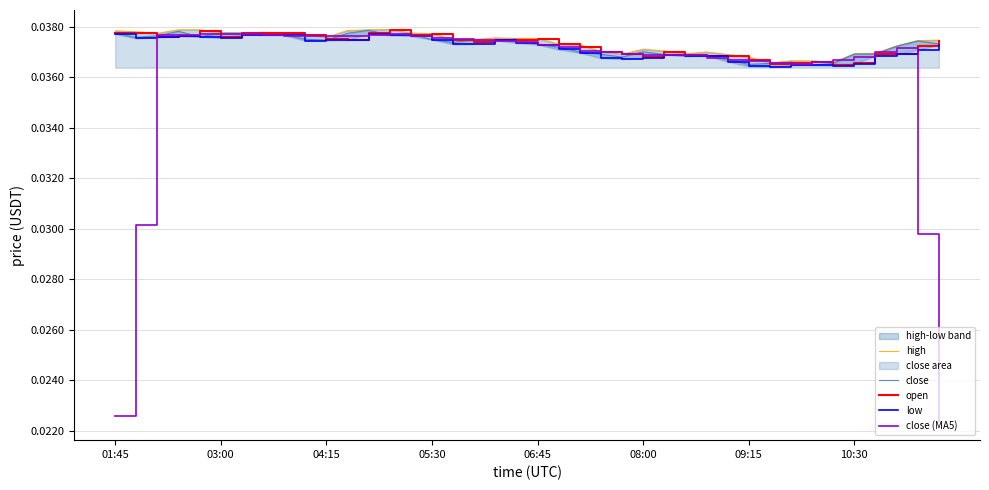

True or false: open and high intersect in this chart.

False